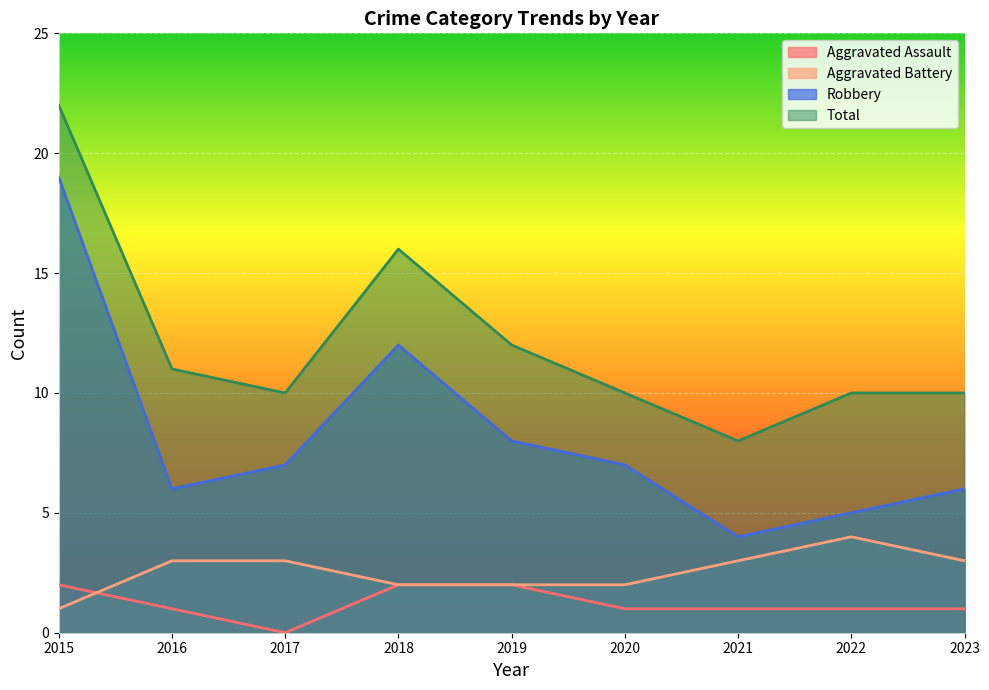

What is the approximate value of Aggravated Battery at 2018?

2